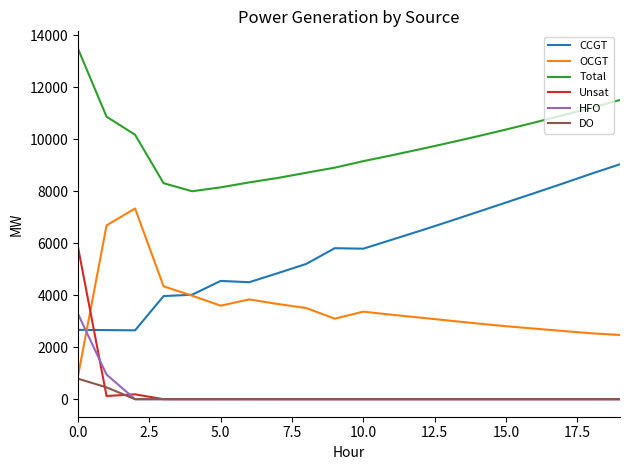

List the series in order of their peak value, lowest first.

DO, HFO, Unsat, OCGT, CCGT, Total